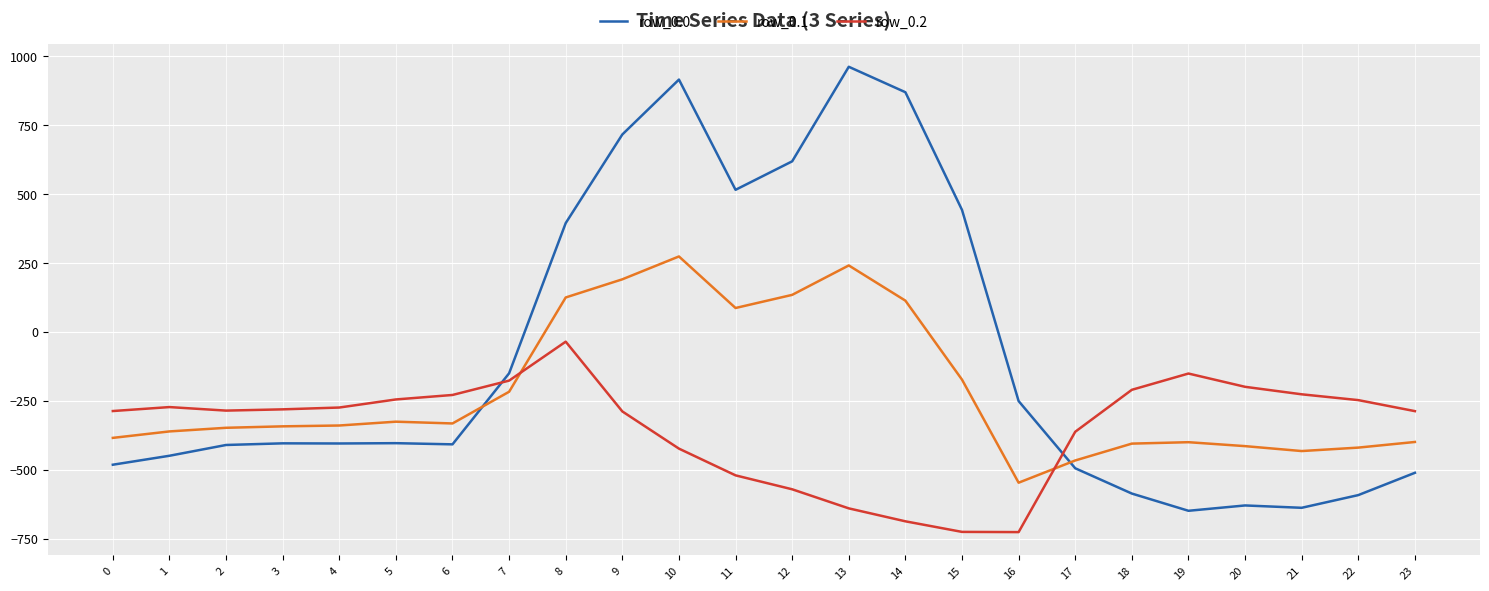

Which series has the largest range (max minus min)?

row_0.0